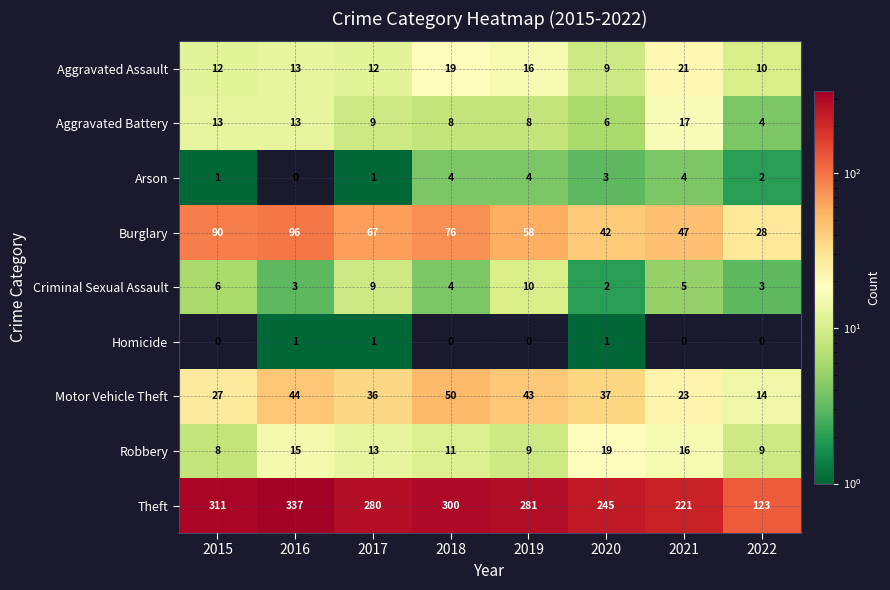

Which category has the highest value in the Robbery series?

2020